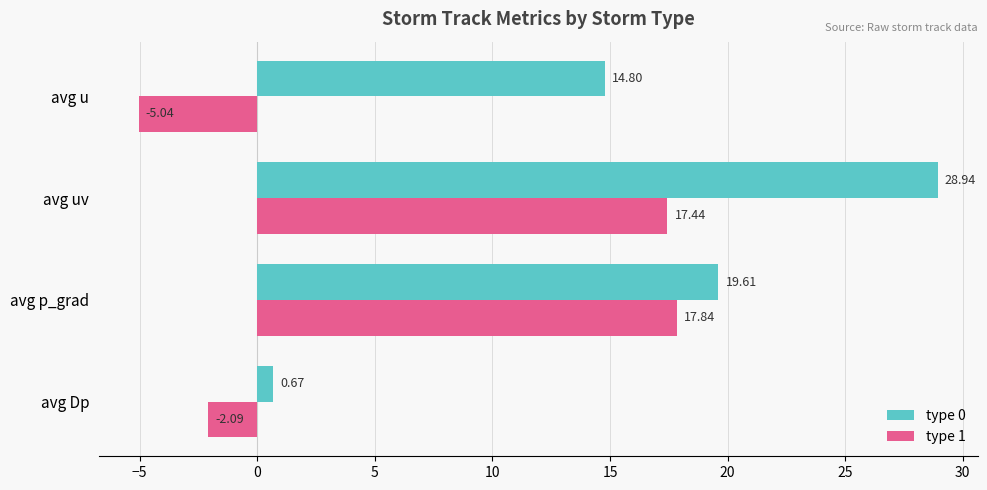

At which label is type 1 closest to 6?

avg Dp